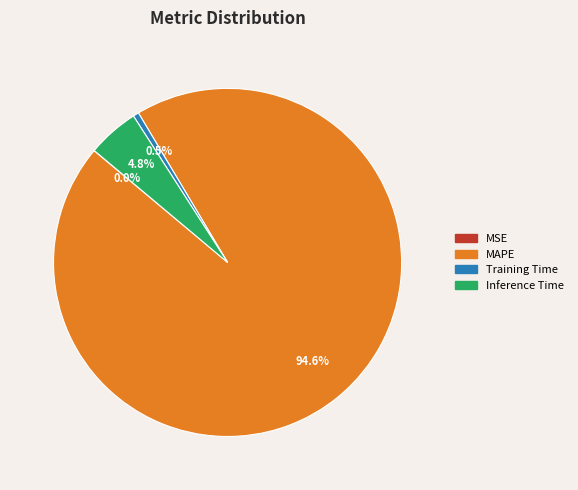

Which category has the biggest portion of the pie?

MAPE